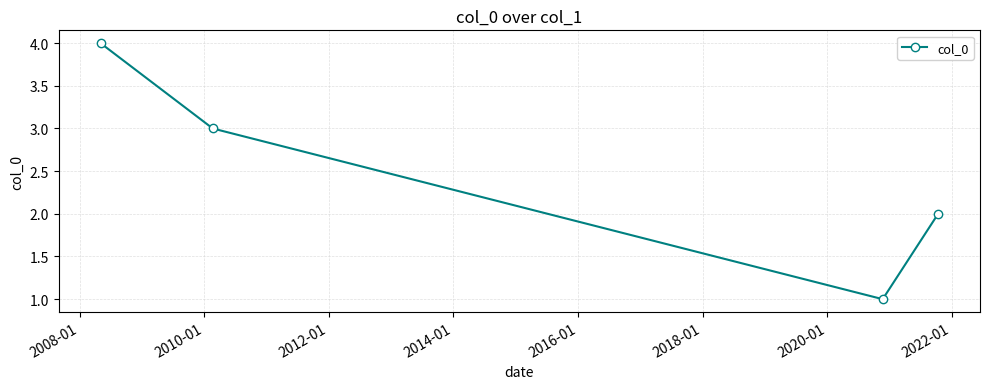

What is the maximum value shown in the chart?

4